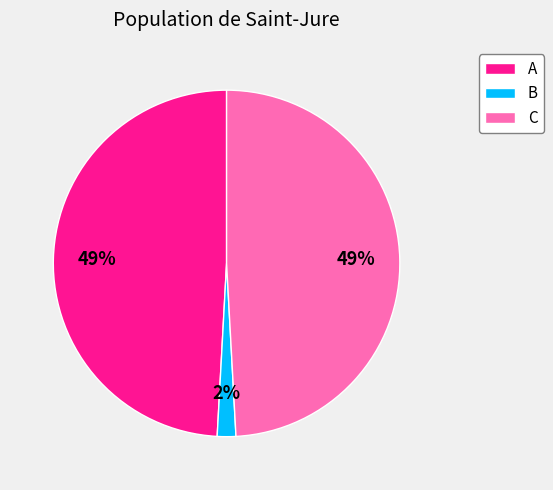

Is the sum of A and B greater than half?

Yes